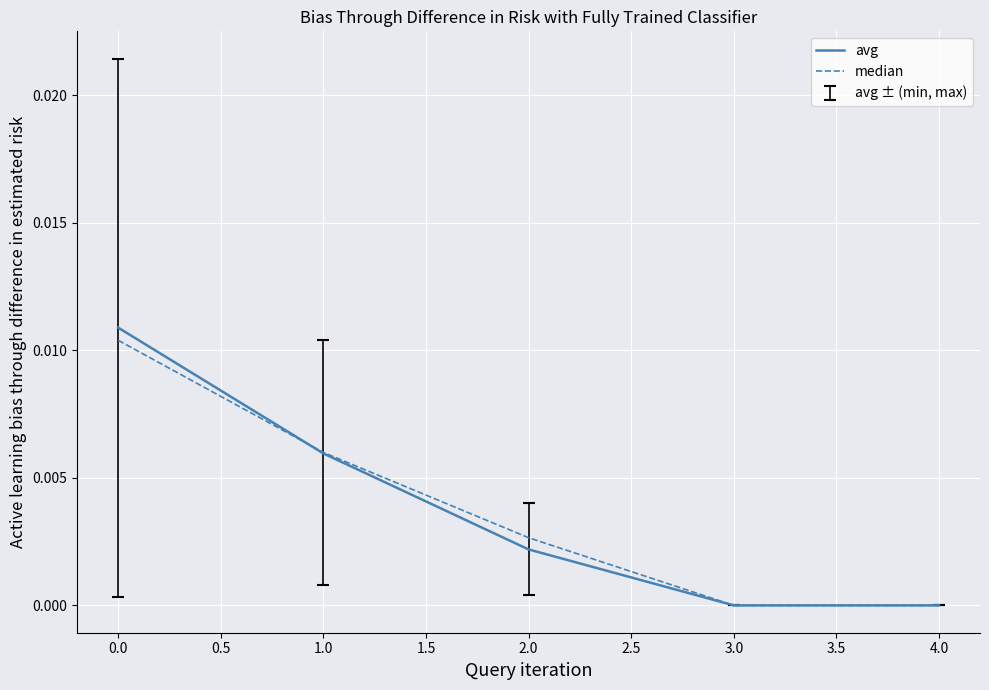

Which series has the largest range (max minus min)?

avg